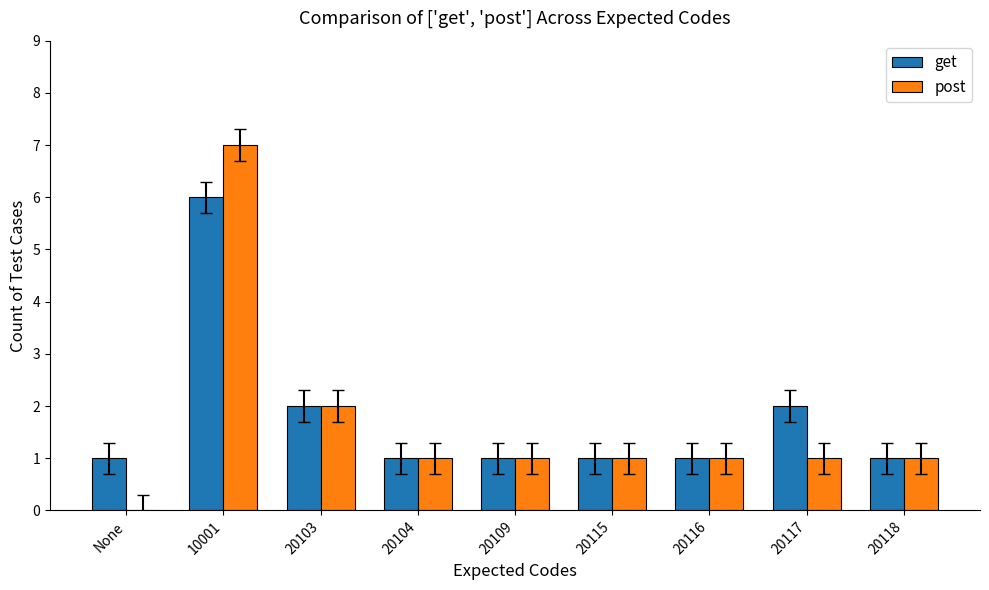

What is the maximum value for get?

6